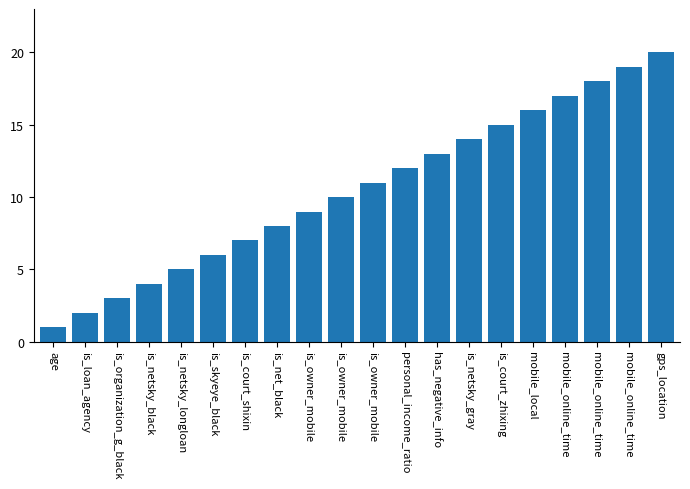

What is the label of the 7th bar from the left?

is_court_shixin